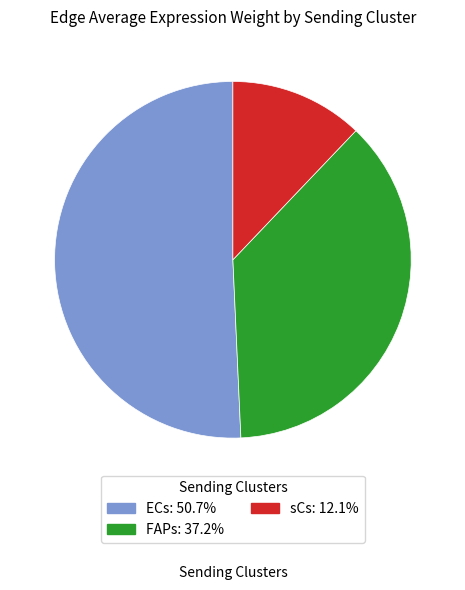

Is the sum of sCs: 12.1% and FAPs: 37.2% greater than half?

No